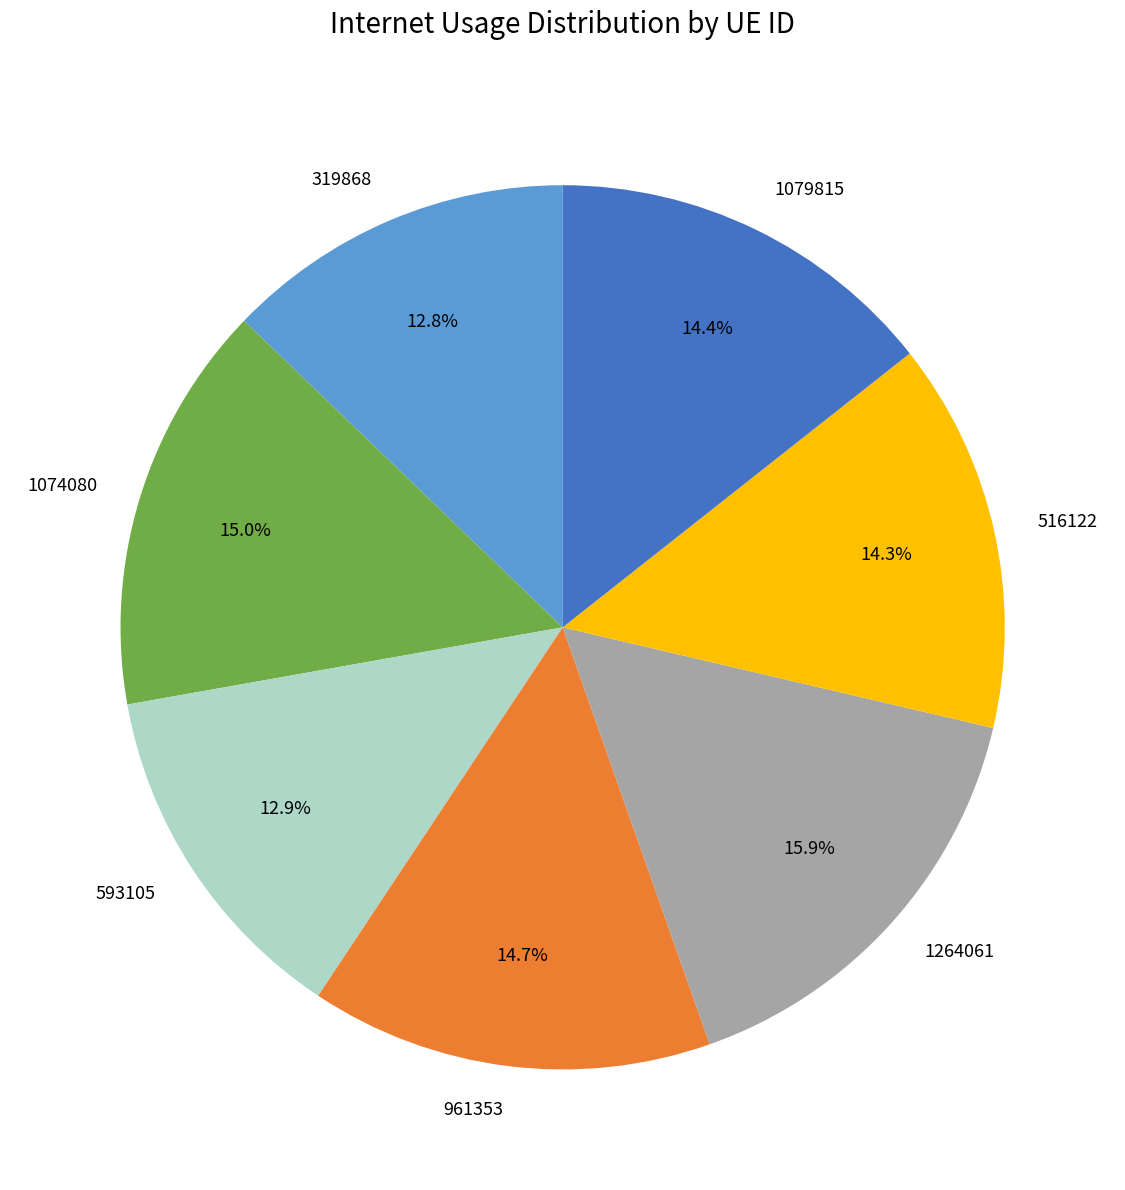

How many slices are in this pie chart?

7